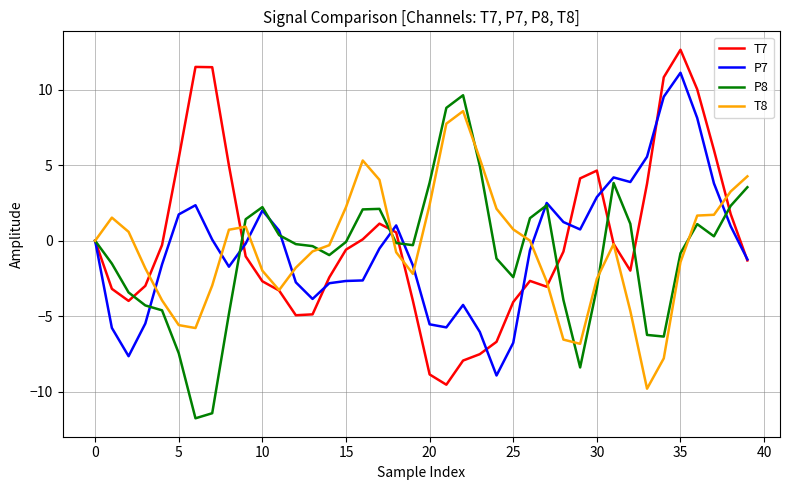

What is the smallest value displayed?

-11.8